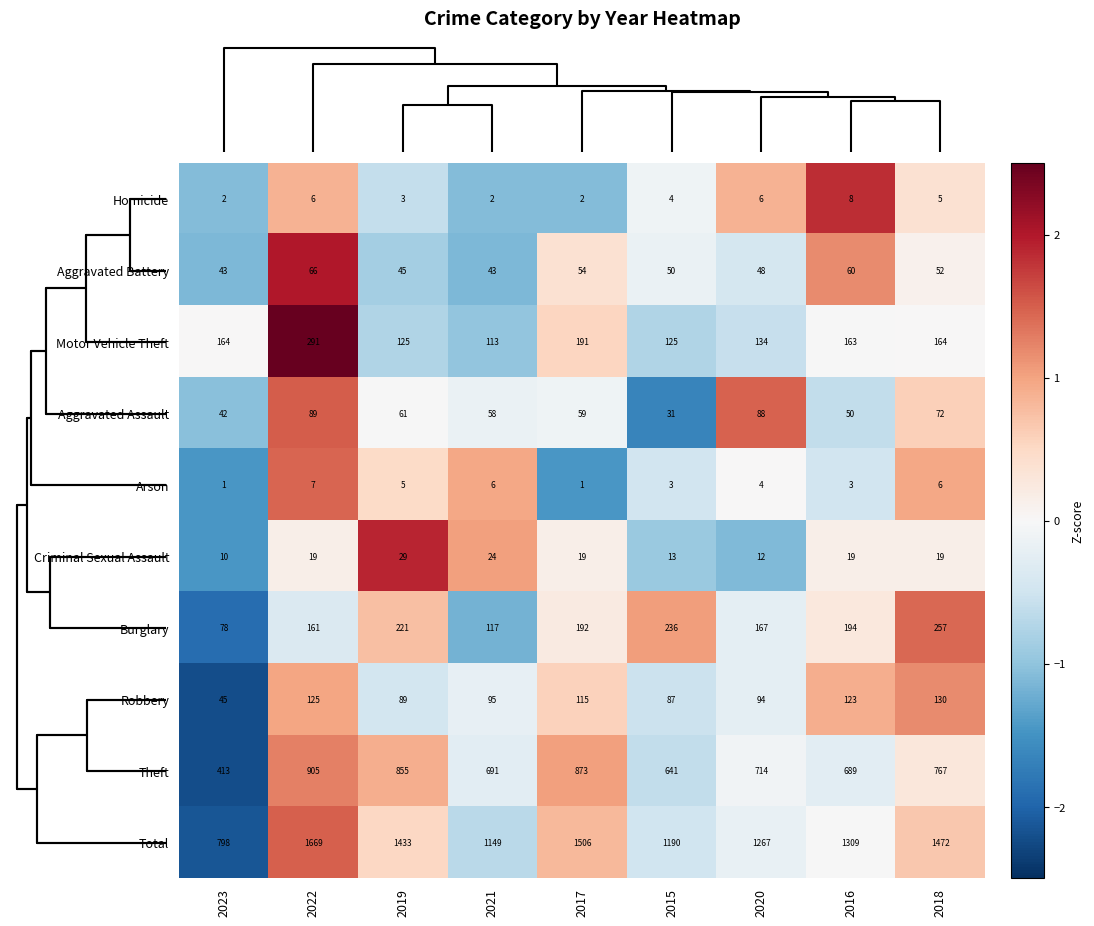

Count the Arson values in the range 3 to 6.

6